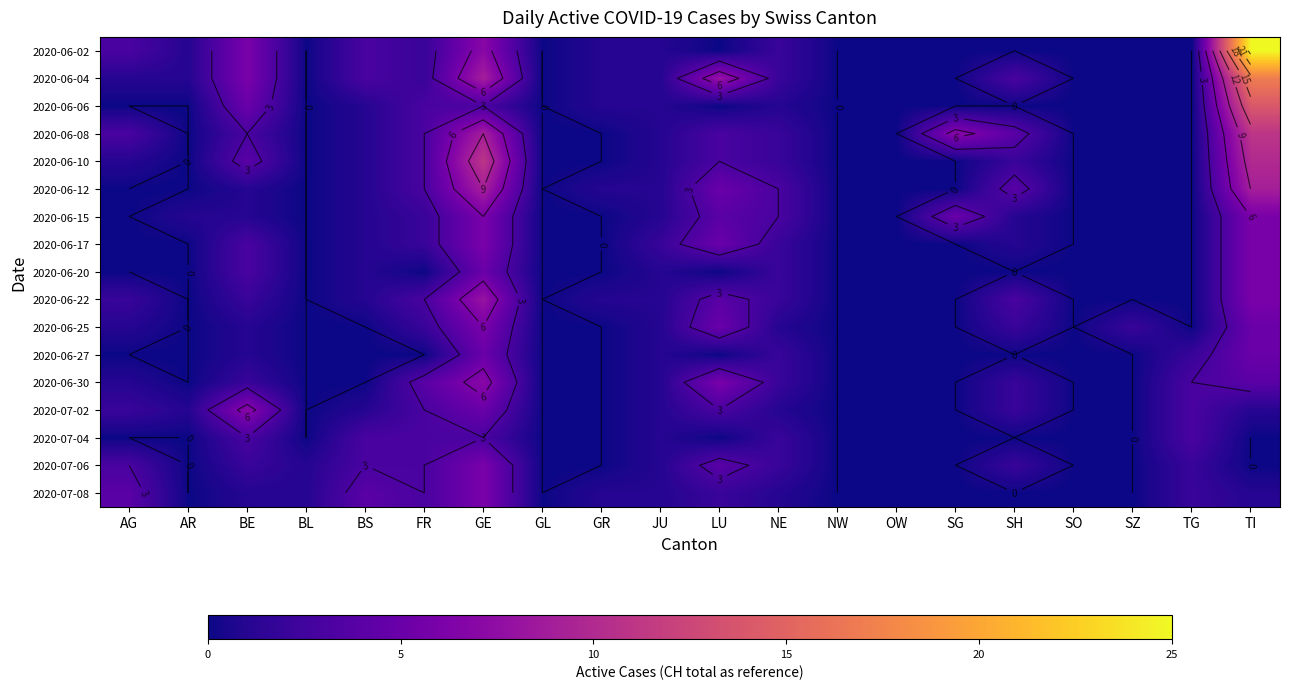

What is the difference between the highest and lowest values at BS?

4